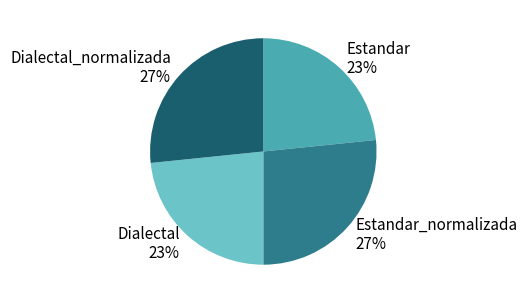

Does Estandar_normalizada represent more than half of the total?

No